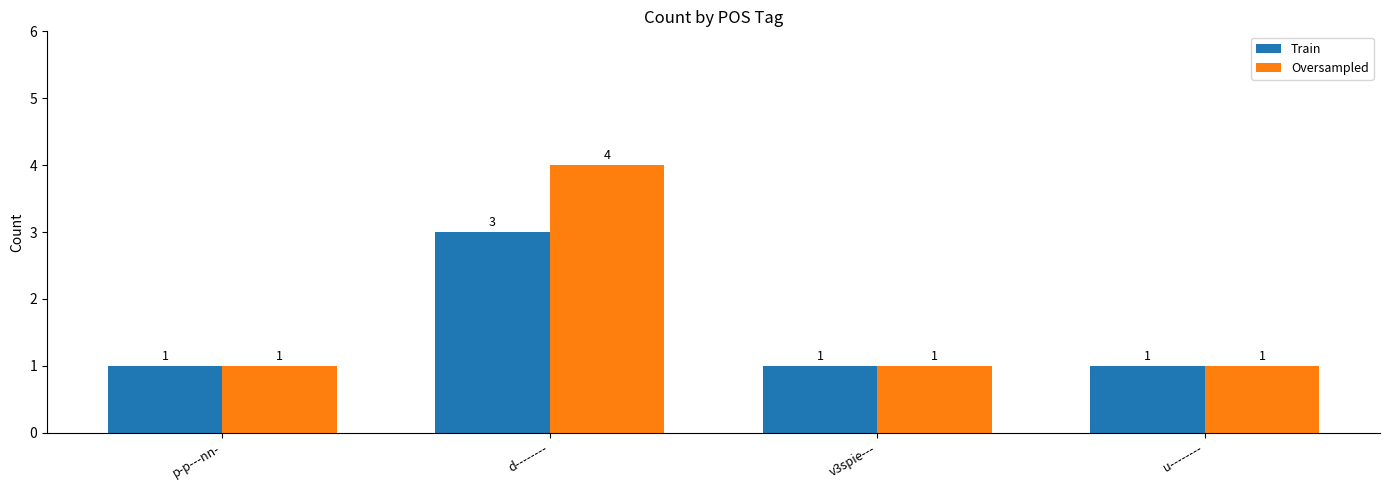

List the series in order of their peak value, highest first.

Oversampled, Train